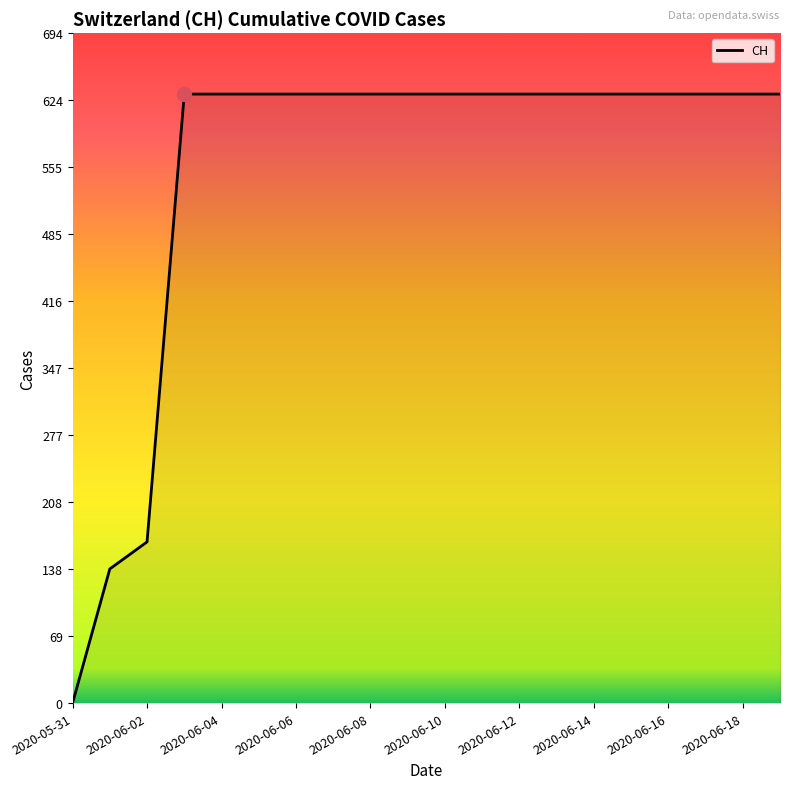

What is the difference between the maximum and minimum values?

631